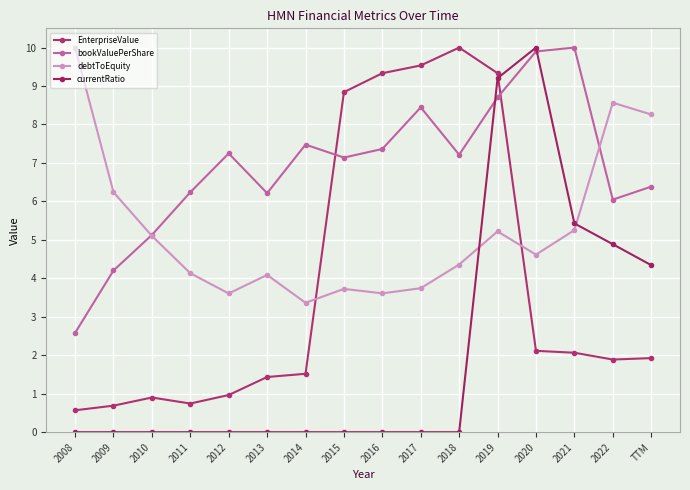

Rank the series by their average value, from lowest to highest.

currentRatio, EnterpriseValue, debtToEquity, bookValuePerShare